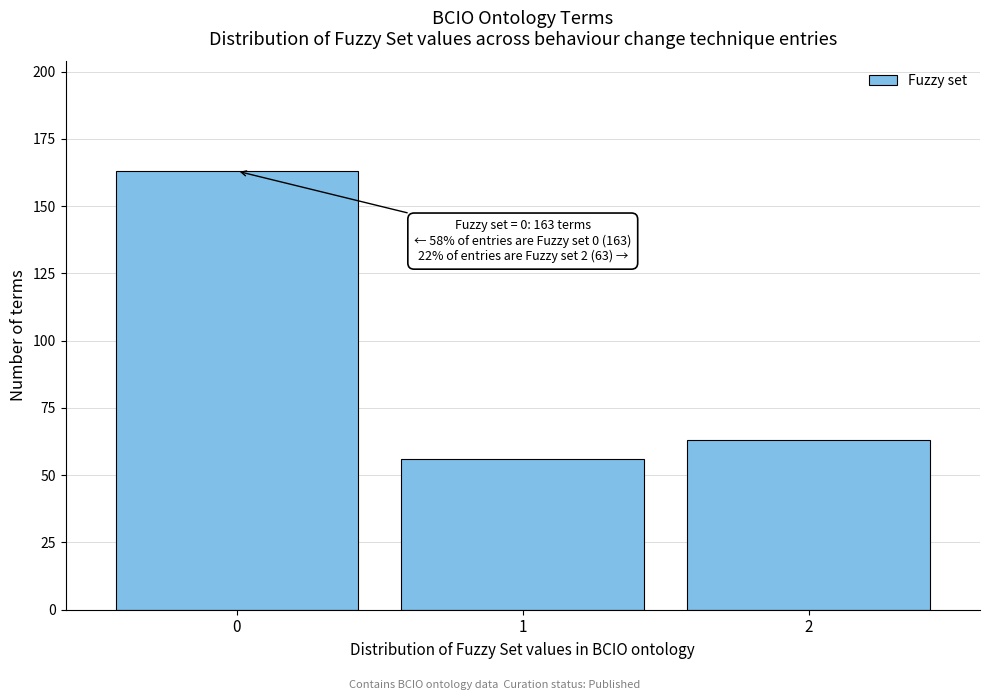

Reading left to right, list all the values displayed in this chart.

0=163	1=56	2=63